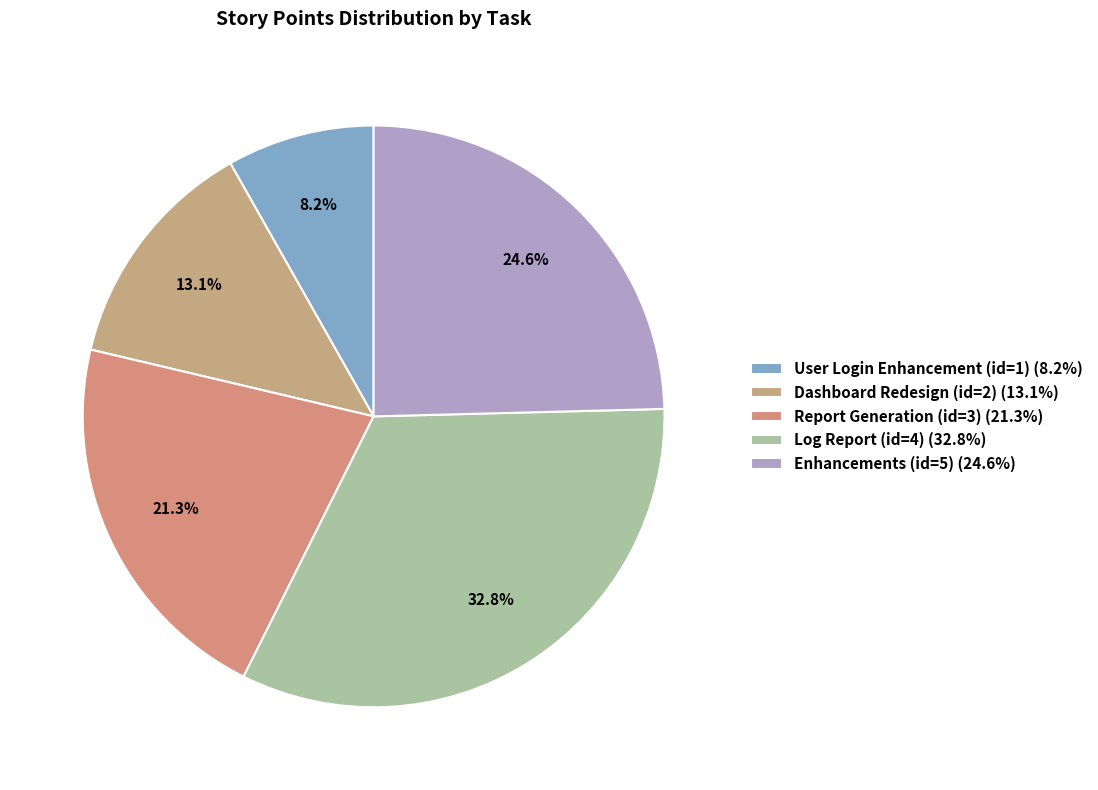

True or false: Report Generation (id=3) accounts for 21% of the total.

True